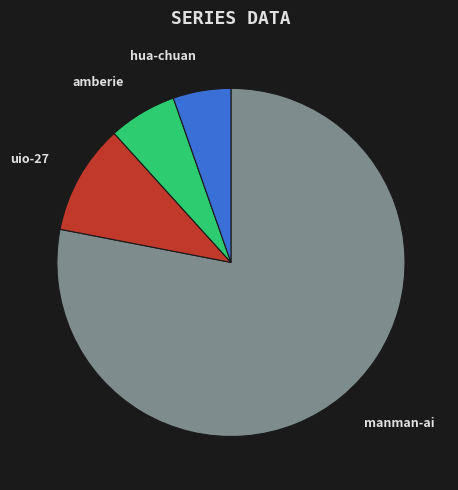

Count the number of slices in the pie.

4